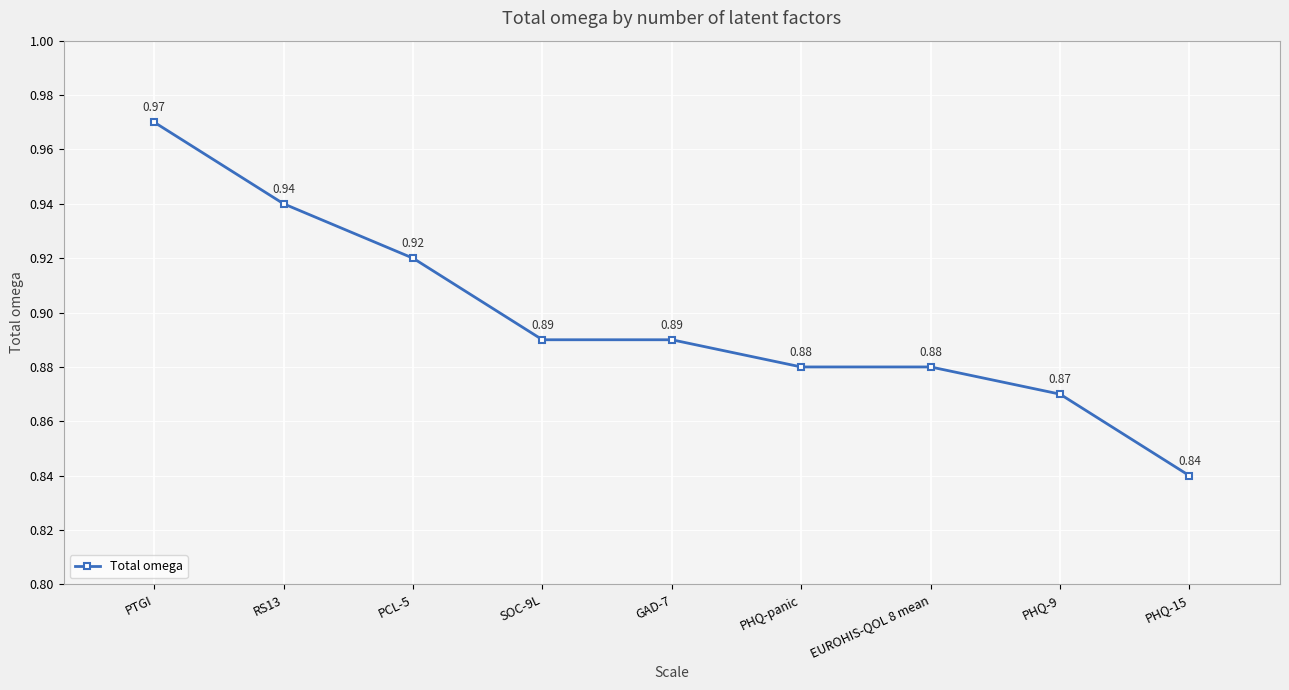

Which label corresponds to the largest value in the chart?

PTGI